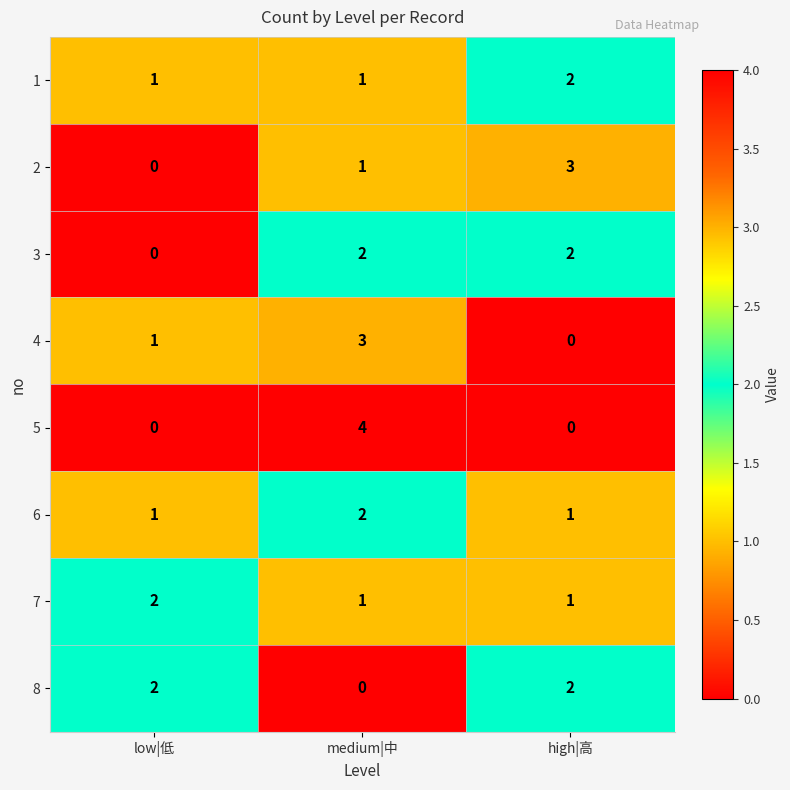

Which category has the highest value across all series?

medium|中